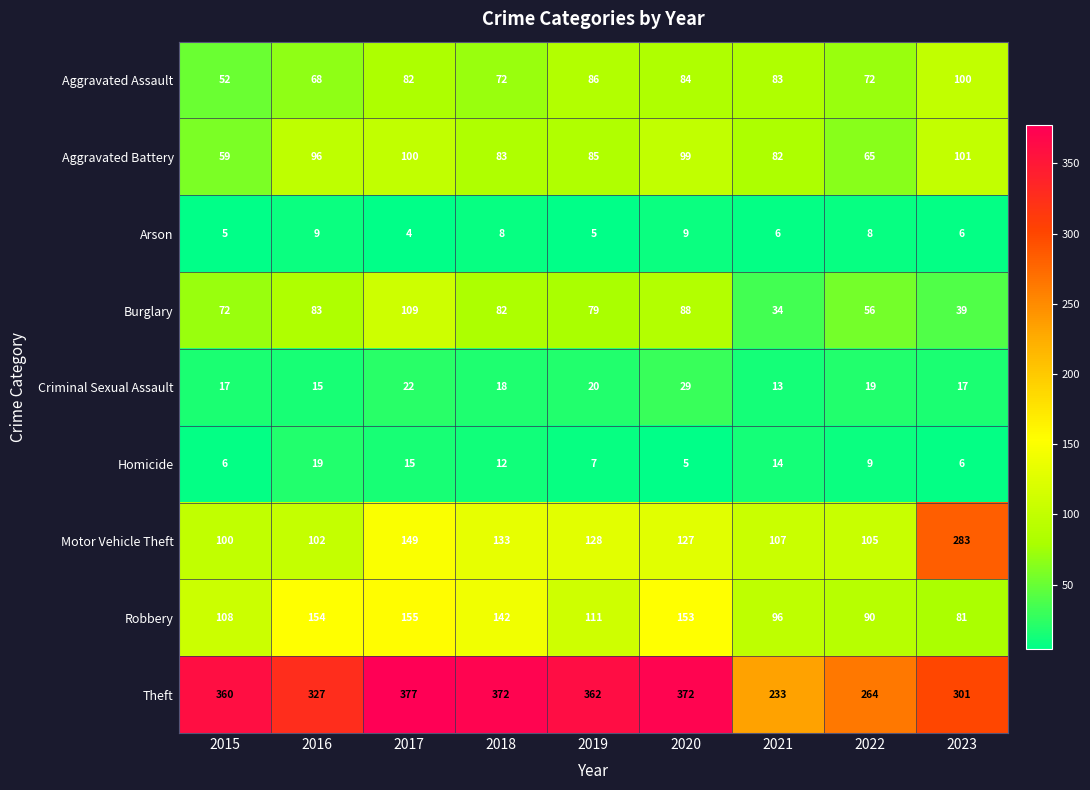

What is the lowest value of the Aggravated Battery series?

59